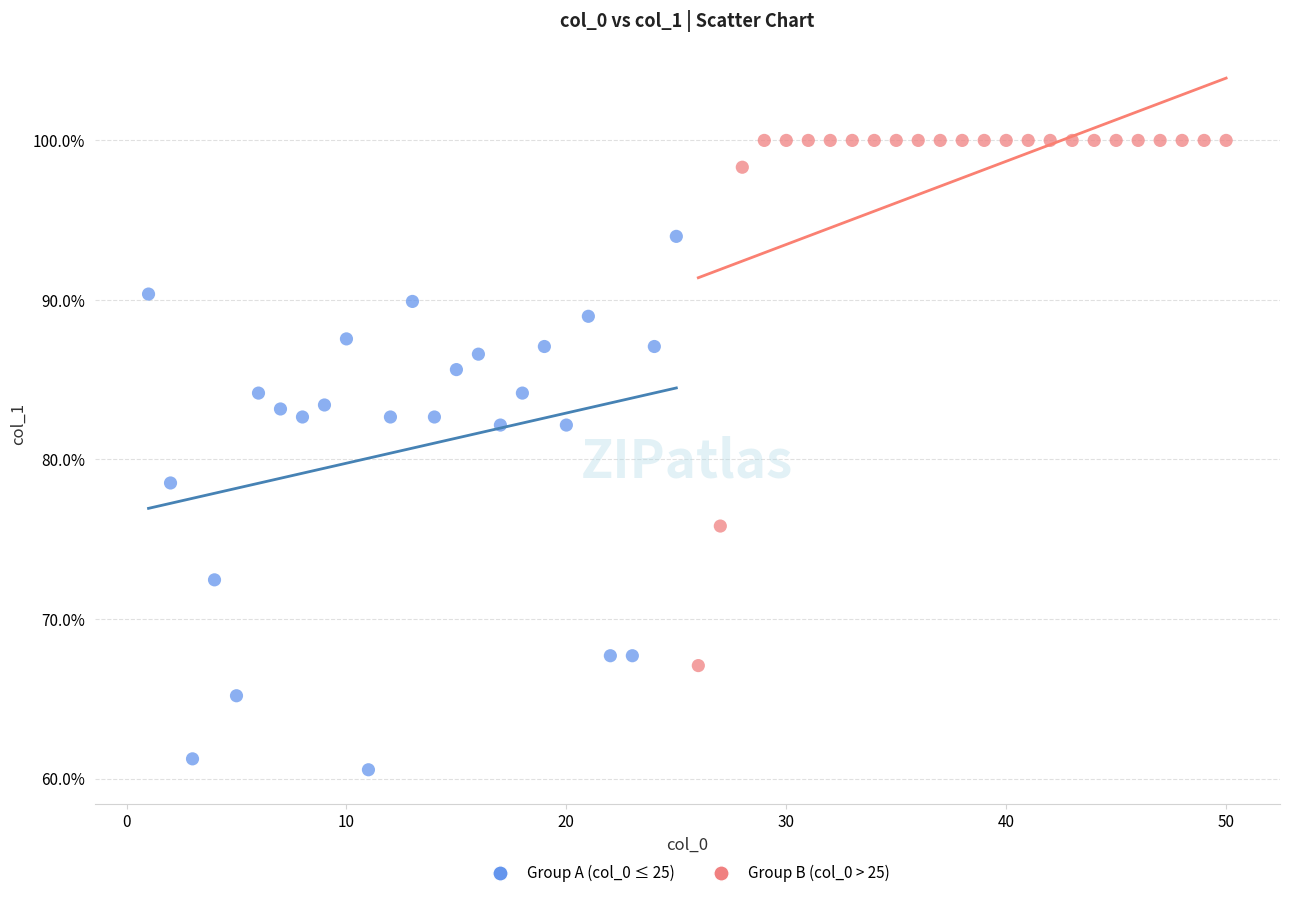

Which series reaches the maximum Y coordinate?

Group B (col_0 > 25)